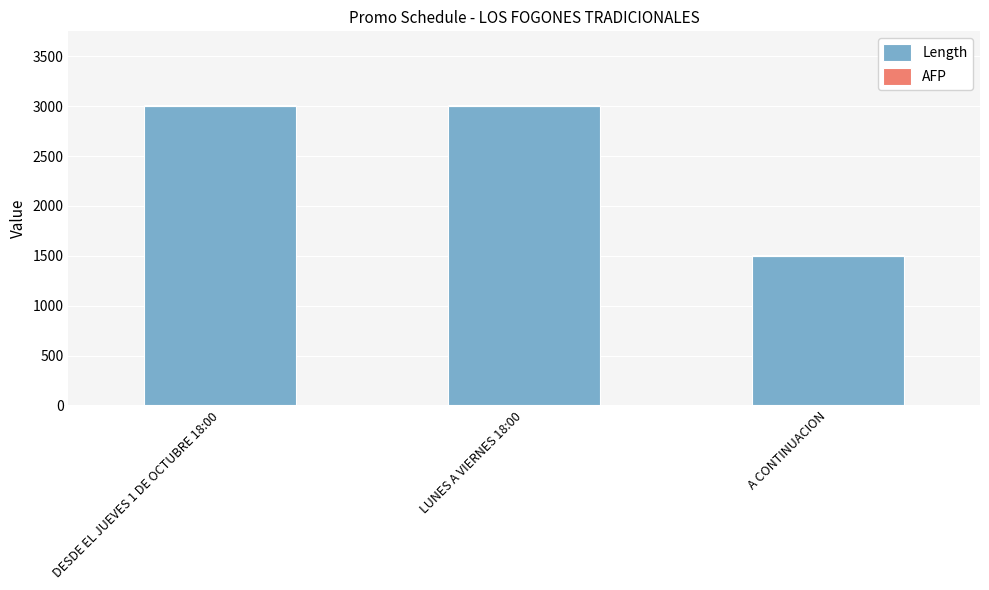

True or false: Length has a value of 991 at LUNES A VIERNES 18:00.

False